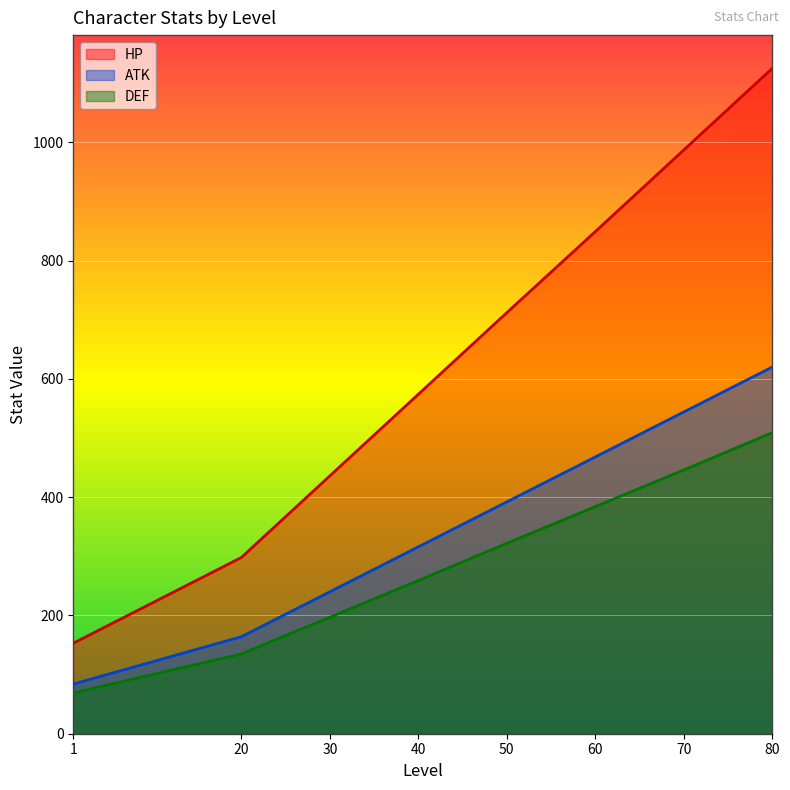

What are all the series names shown in the legend?

HP, ATK, DEF